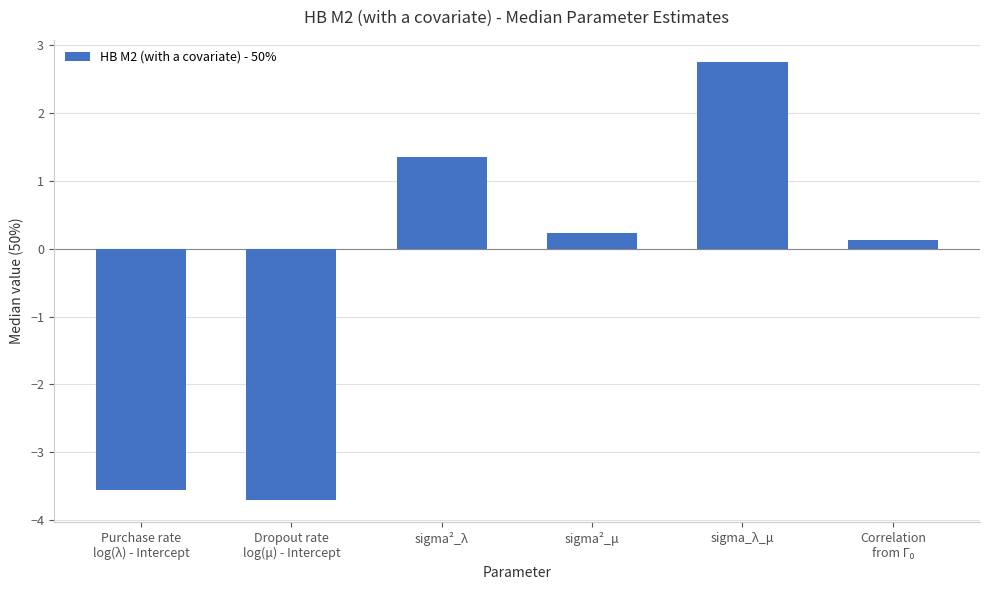

True or false: the data shows -1.0 at Dropout rate
log(μ) - Intercept.

False